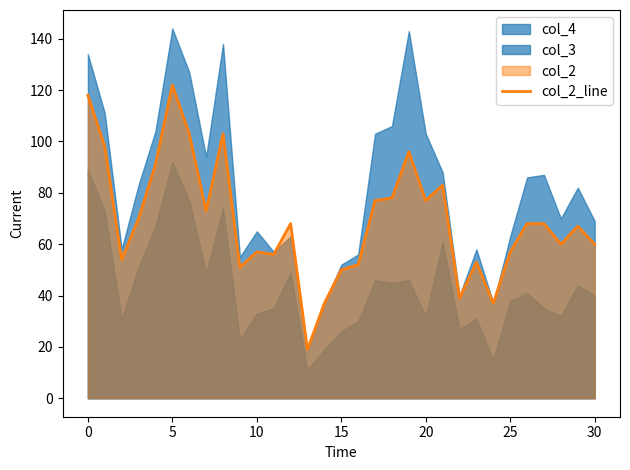

Is it true that col_2_line equals 50 at 15?

True